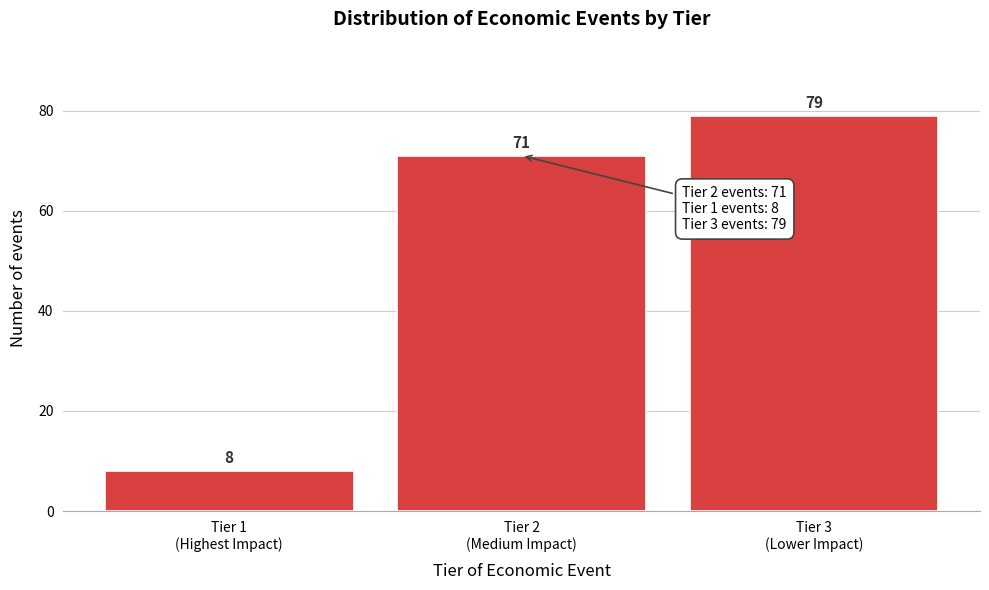

Reading left to right, what are all the values shown in this chart?

8	71	79